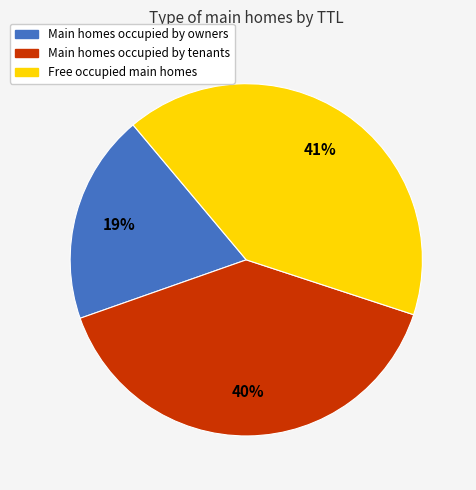

Count the number of slices in the pie.

3